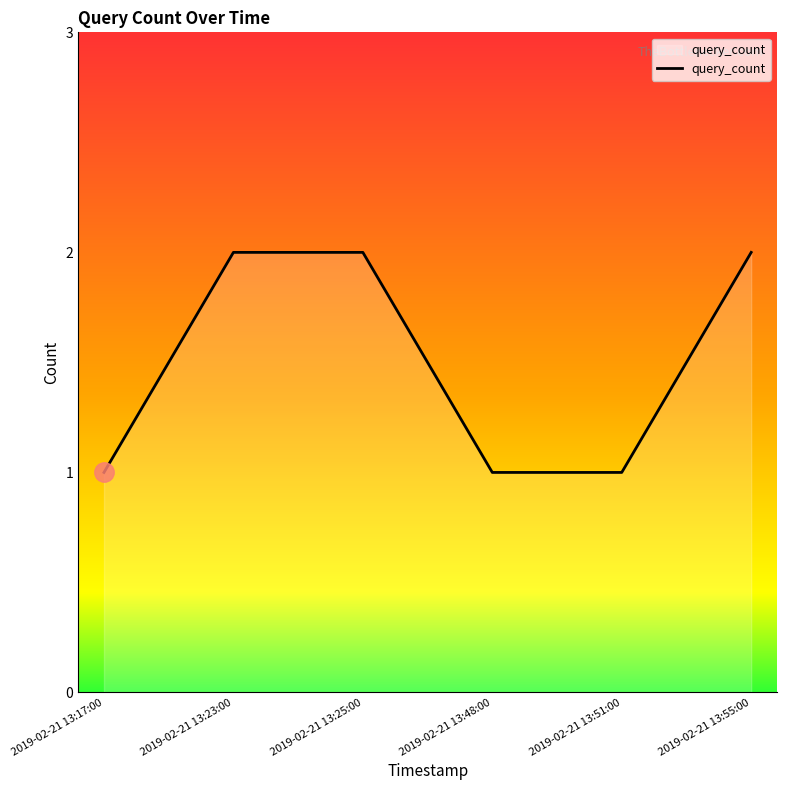

Does the chart have visible grid lines?

No